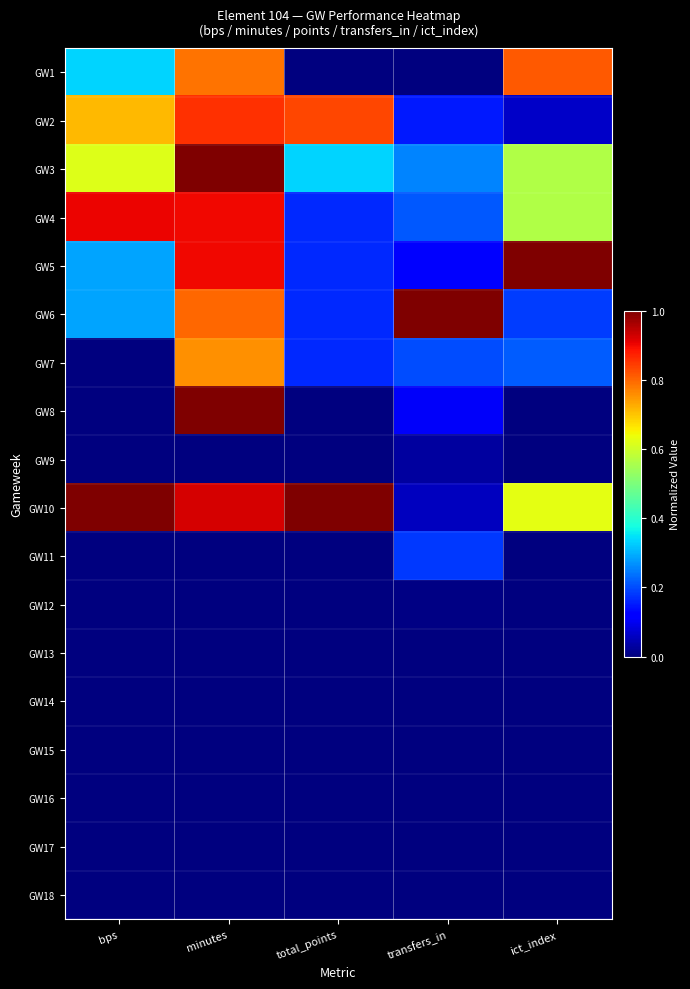

Reading left to right, list all the values displayed in this chart.

GW1: bps=0.3	minutes=0.8	total_points=0.0	transfers_in=0.0	ict_index=0.8
GW2: bps=0.7	minutes=0.9	total_points=0.8	transfers_in=0.2	ict_index=0.1
GW3: bps=0.6	minutes=1.0	total_points=0.3	transfers_in=0.3	ict_index=0.6
GW4: bps=0.9	minutes=0.9	total_points=0.2	transfers_in=0.2	ict_index=0.6
GW5: bps=0.3	minutes=0.9	total_points=0.2	transfers_in=0.1	ict_index=1.0
GW6: bps=0.3	minutes=0.8	total_points=0.2	transfers_in=1.0	ict_index=0.2
GW7: bps=0.0	minutes=0.8	total_points=0.2	transfers_in=0.2	ict_index=0.2
GW8: bps=0.0	minutes=1.0	total_points=0.0	transfers_in=0.1	ict_index=0.0
GW9: bps=0.0	minutes=0.0	total_points=0.0	transfers_in=0.0	ict_index=0.0
GW10: bps=1.0	minutes=0.9	total_points=1.0	transfers_in=0.1	ict_index=0.6
GW11: bps=0.0	minutes=0.0	total_points=0.0	transfers_in=0.2	ict_index=0.0
GW12: bps=0.0	minutes=0.0	total_points=0.0	transfers_in=0.0	ict_index=0.0
GW13: bps=0.0	minutes=0.0	total_points=0.0	transfers_in=0.0	ict_index=0.0
GW14: bps=0.0	minutes=0.0	total_points=0.0	transfers_in=0.0	ict_index=0.0
GW15: bps=0.0	minutes=0.0	total_points=0.0	transfers_in=0.0	ict_index=0.0
GW16: bps=0.0	minutes=0.0	total_points=0.0	transfers_in=0.0	ict_index=0.0
GW17: bps=0.0	minutes=0.0	total_points=0.0	transfers_in=0.0	ict_index=0.0
GW18: bps=0.0	minutes=0.0	total_points=0.0	transfers_in=0.0	ict_index=0.0